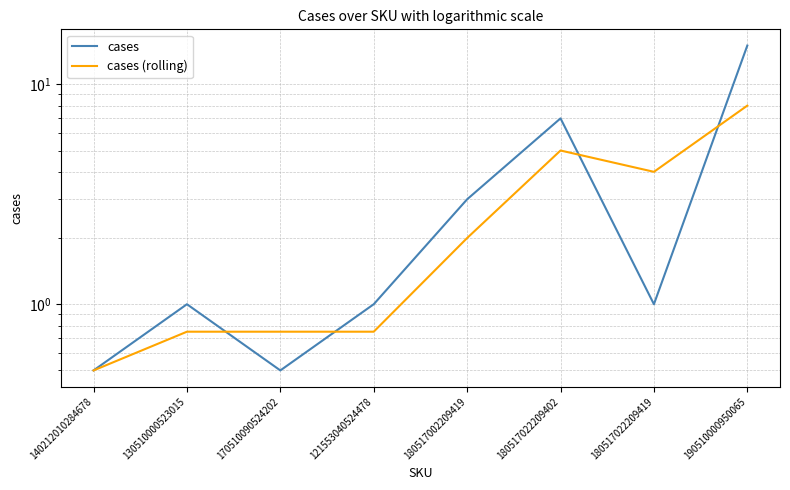

Which series changed the most between 180517002209419 and 180517022209419?

cases